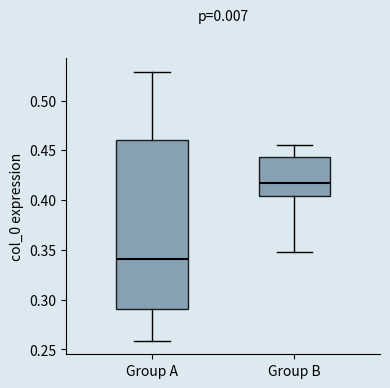

Reading left to right, transcribe this box plot: for each box, give where its median line is, the range the box spans, and where its two whiskers end, as read against the y-axis. The values are not printed on the chart, so give them approximately, as read against the axis.

Group A: median 0.340, box 0.290 to 0.460, whiskers 0.260 to 0.530
Group B: median 0.415, box 0.405 to 0.445, whiskers 0.350 to 0.455